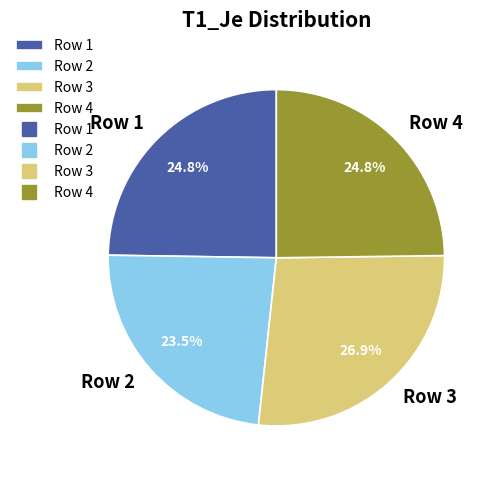

The Row 1 slice represents 35% of the pie. True or false?

False